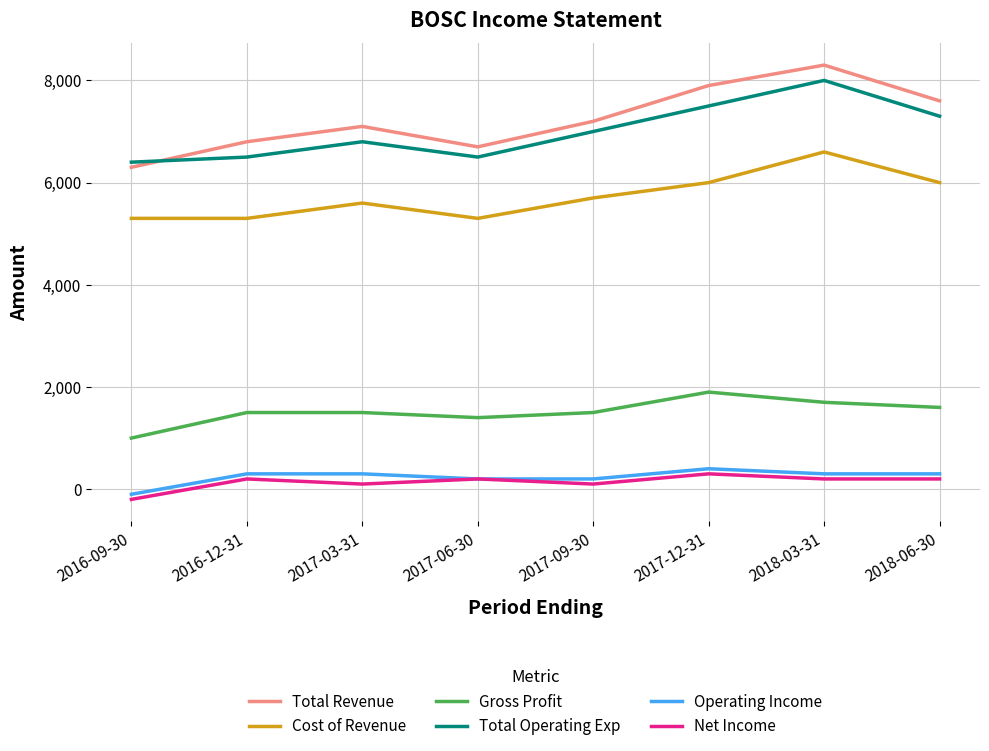

At which category does the chart reach its peak across all series?

2018-03-31